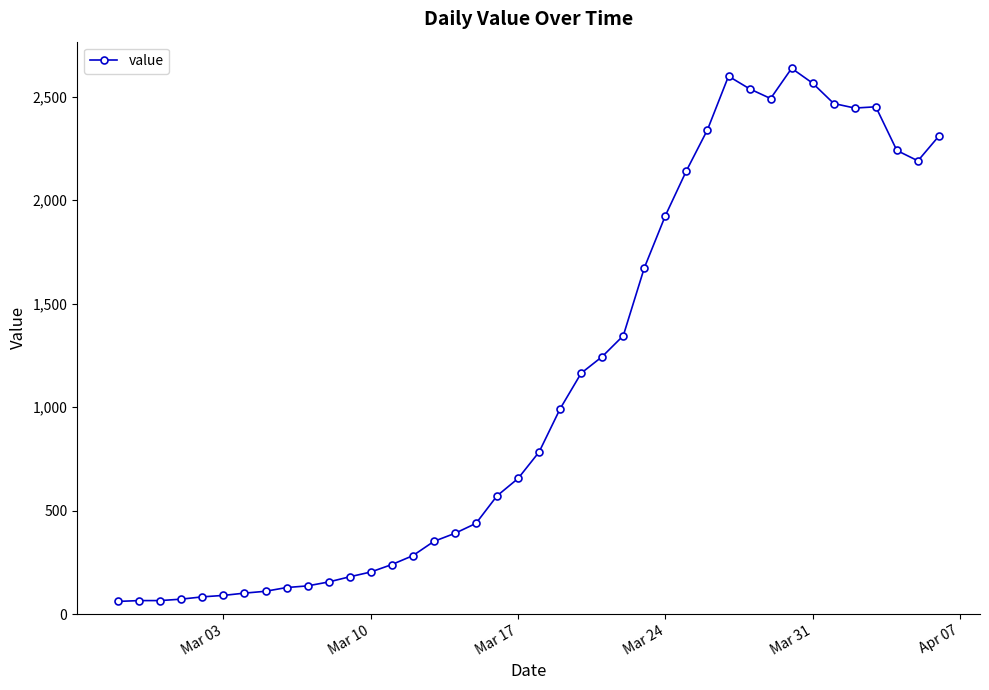

How many lines are shown in the chart?

1